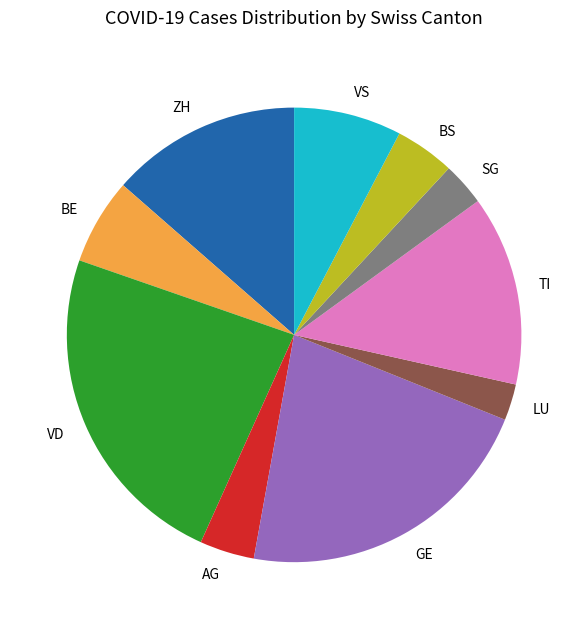

Which slice is the largest?

VD